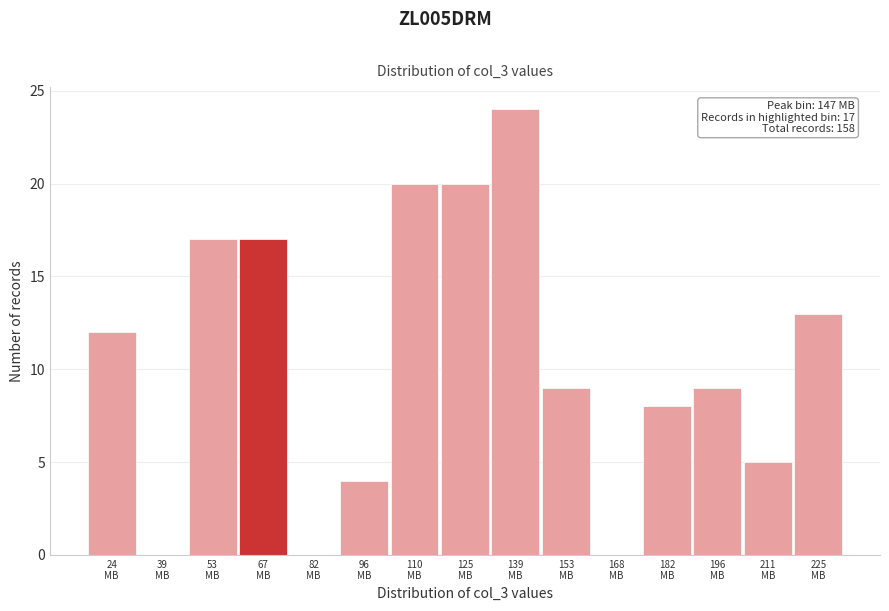

What is the greatest value displayed?

24